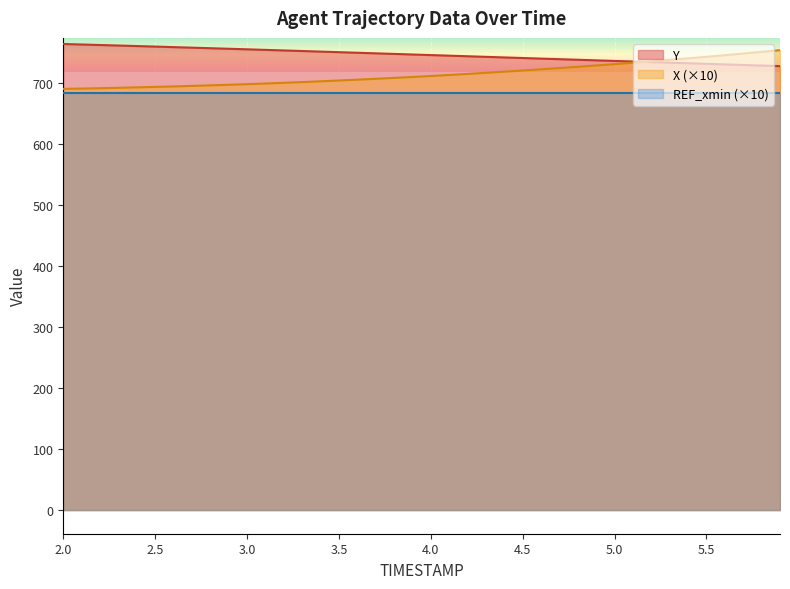

True or false: Y and REF_xmin (×10) intersect in this chart.

False